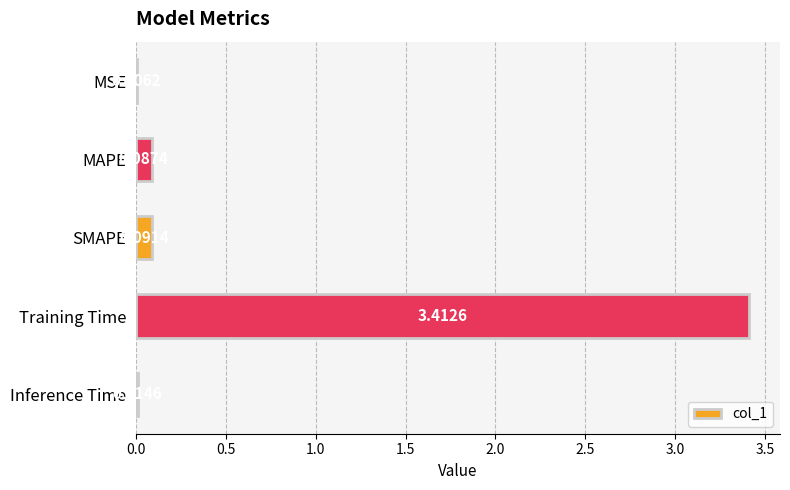

What is the sum of all values?

3.6